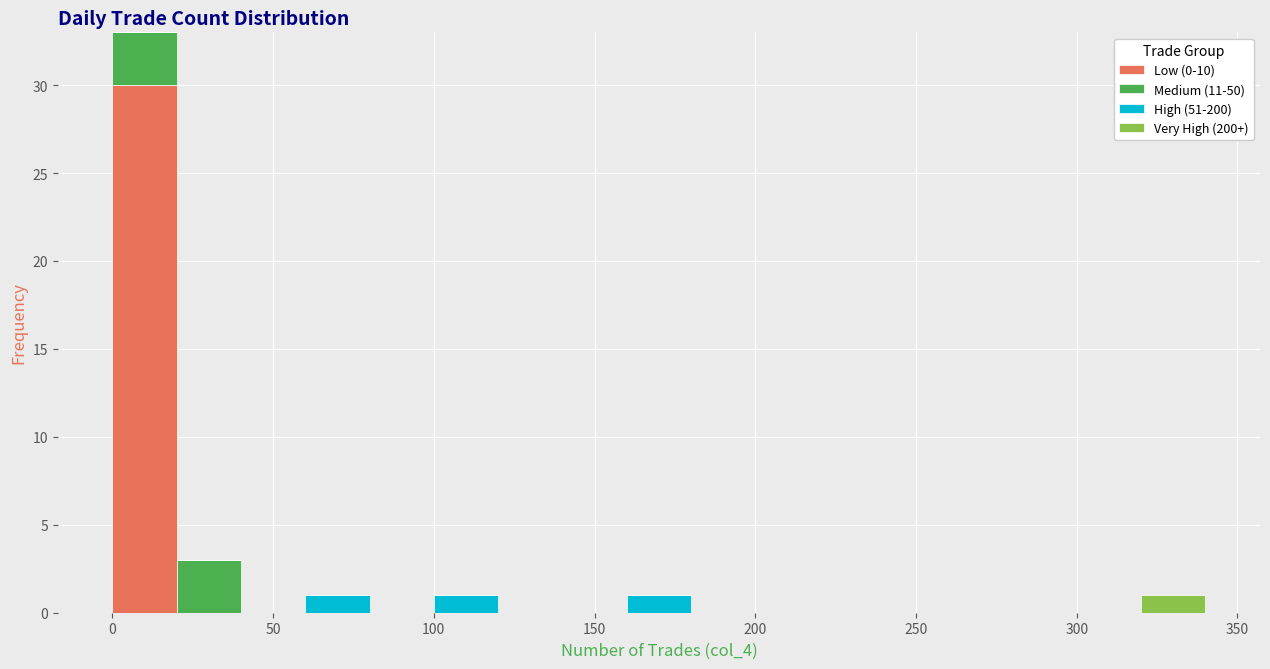

Reading left to right, list every stacked bar in this chart as the range it spans on the x-axis followed by its total height. The values are not printed on the chart, so give them approximately, as read against the axis.

0 to 20: 33
20 to 40: 3
40 to 60: 0
60 to 80: 1
80 to 100: 0
100 to 120: 1
120 to 140: 0
140 to 160: 0
160 to 180: 1
180 to 200: 0
200 to 220: 0
220 to 240: 0
240 to 260: 0
260 to 280: 0
280 to 300: 0
300 to 320: 0
320 to 340: 1